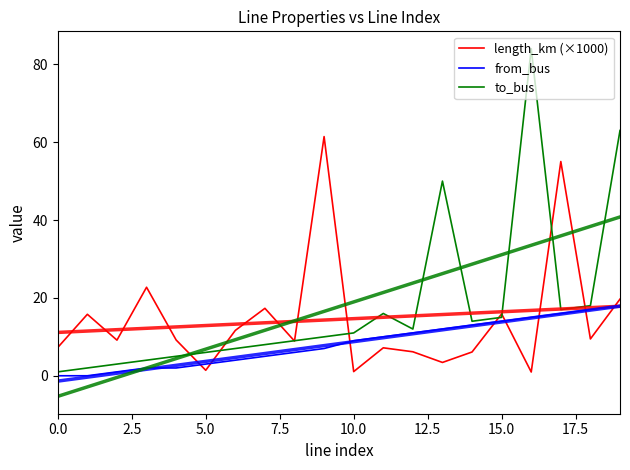

Which series ends up on top after the final intersection of length_km (×1000) and to_bus?

to_bus